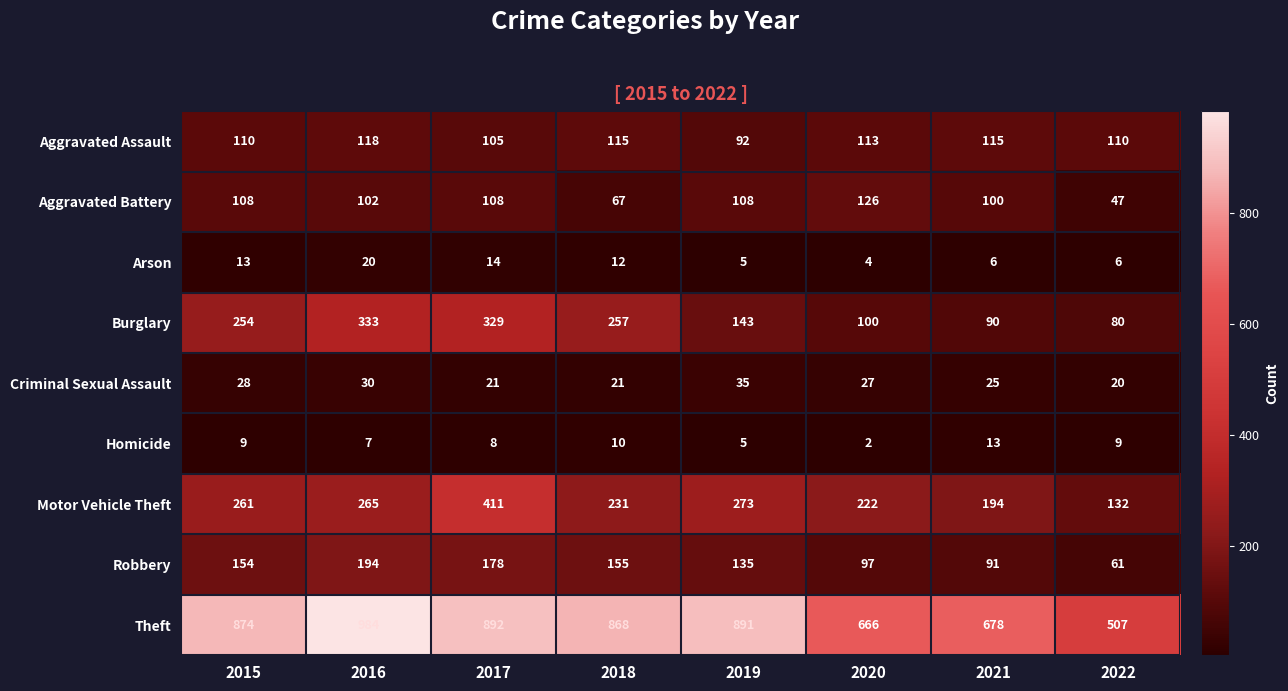

Read the Motor Vehicle Theft value at 2015, to the nearest 50.

250